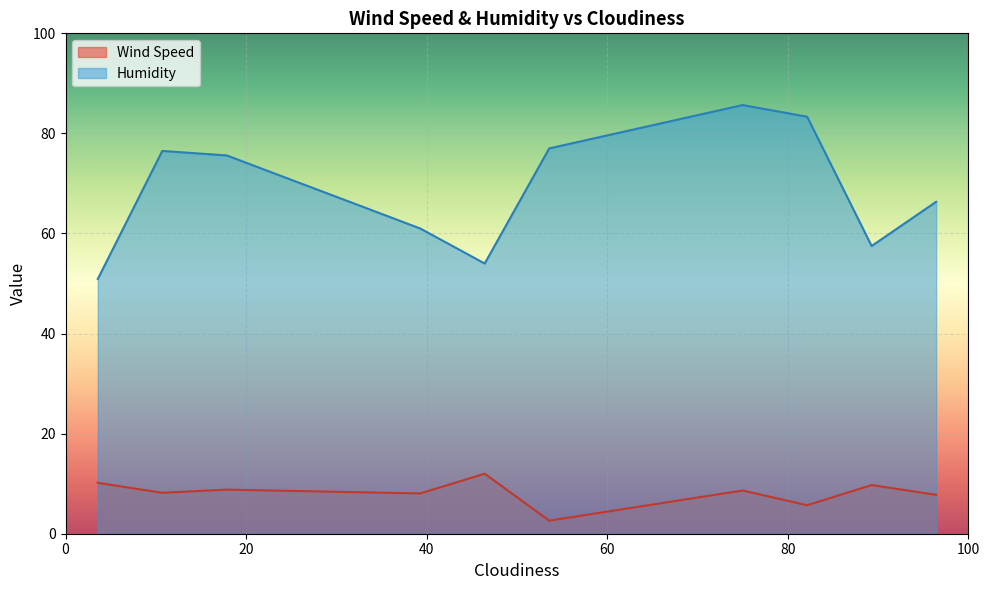

What is the difference between the maximum and minimum values in the Humidity series?

34.8